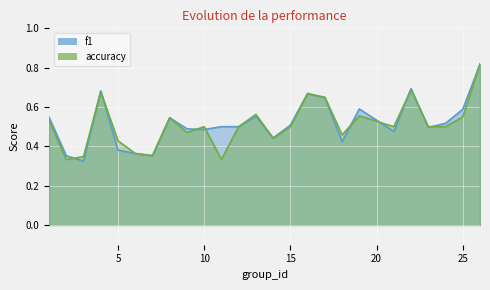

At 9, list the series in order from largest to smallest.

f1, accuracy